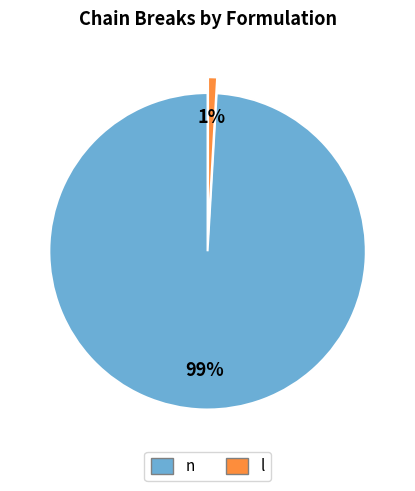

Is it true that l is 1% of the pie?

True